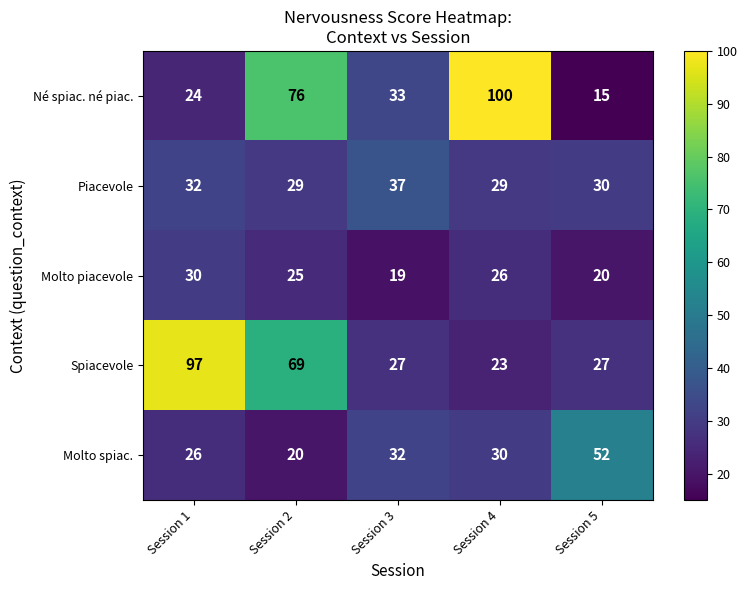

Read the Spiacevole value at Session 4.

23